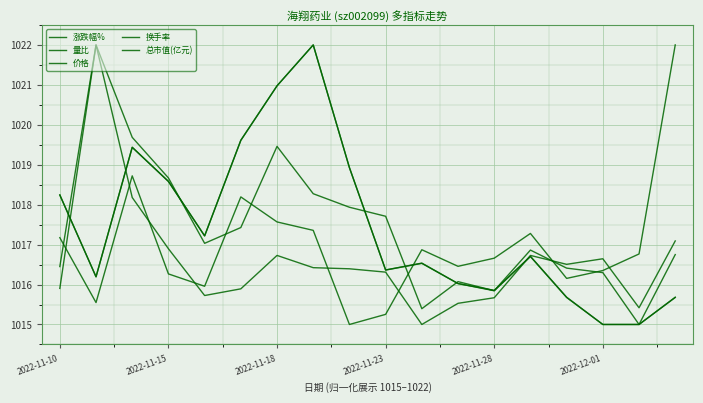

What is the lowest value of the 涨跌幅% series?

1015.0